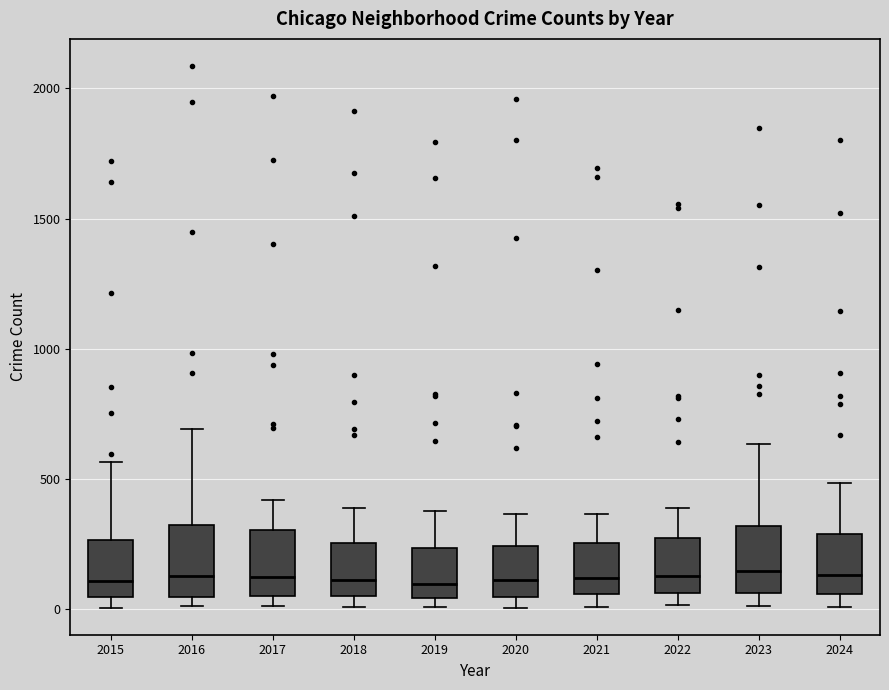

Reading left to right, read every box against the y-axis: the position of its median line, the range the box covers, and the ends of its whiskers. The values are not printed on the chart, so give them approximately, as read against the axis.

2015: median 100, box 50 to 250, whiskers 0 to 550
2016: median 150, box 50 to 300, whiskers 0 to 700
2017: median 100, box 50 to 300, whiskers 0 to 400
2018: median 100, box 50 to 250, whiskers 0 to 400
2019: median 100, box 50 to 250, whiskers 0 to 400
2020: median 100, box 50 to 250, whiskers 0 to 350
2021: median 100, box 50 to 250, whiskers 0 to 350
2022: median 150, box 50 to 250, whiskers 0 to 400
2023: median 150, box 50 to 300, whiskers 0 to 650
2024: median 150, box 50 to 300, whiskers 0 to 500